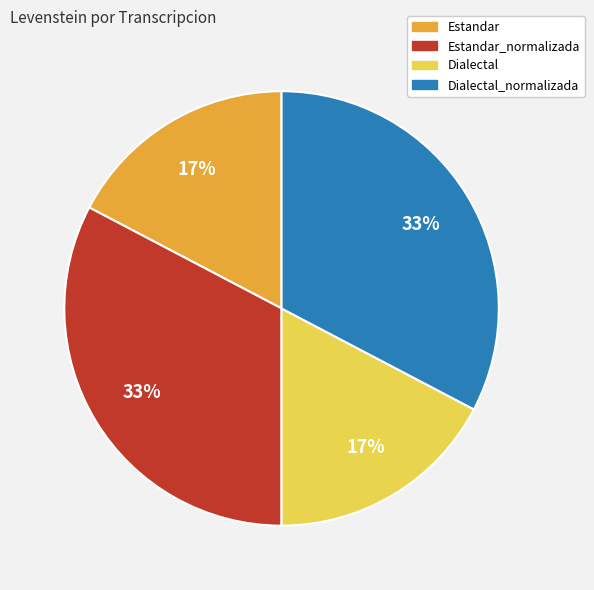

To the nearest percent, what is the average slice percentage?

25%